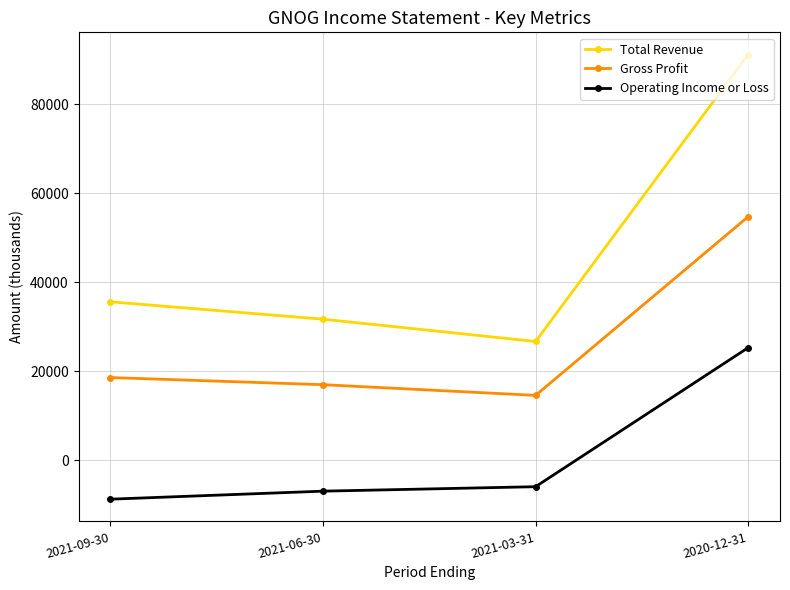

List the labels in order of Total Revenue value, largest first.

2020-12-31, 2021-09-30, 2021-06-30, 2021-03-31